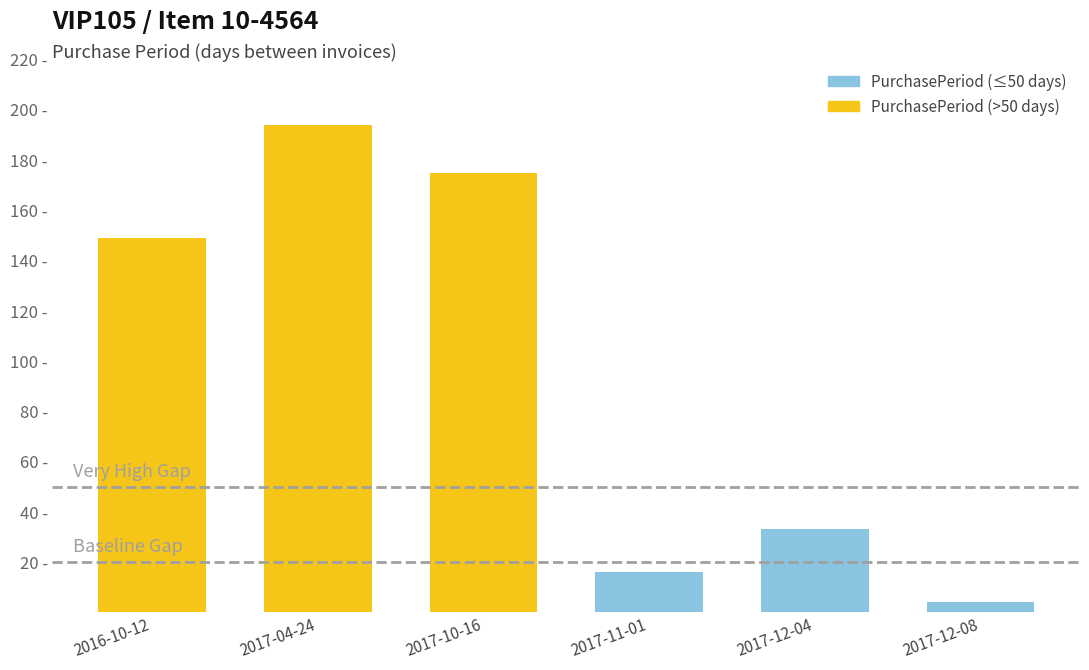

Does the chart contain any negative values?

No